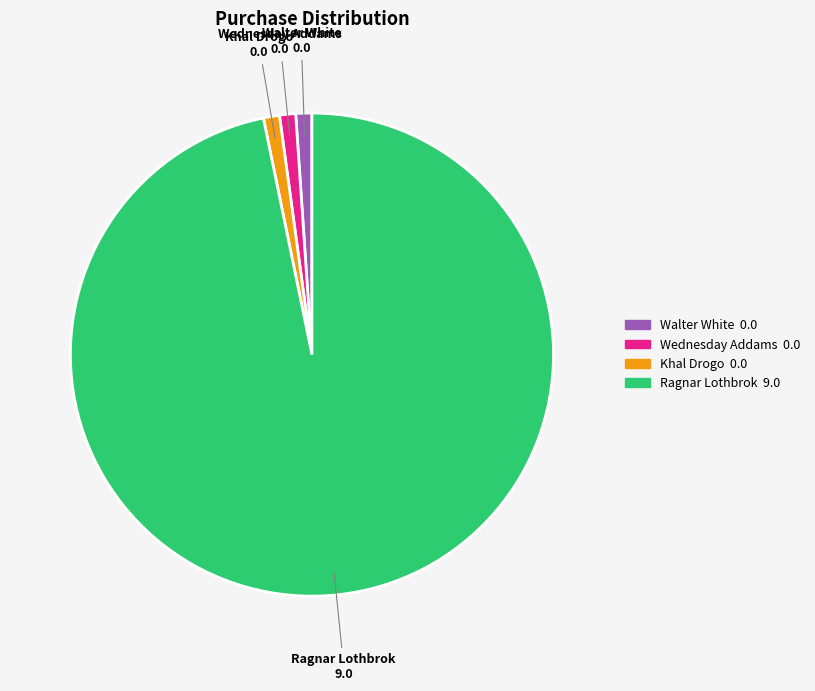

Is there any slice that represents more than half of the pie?

Yes